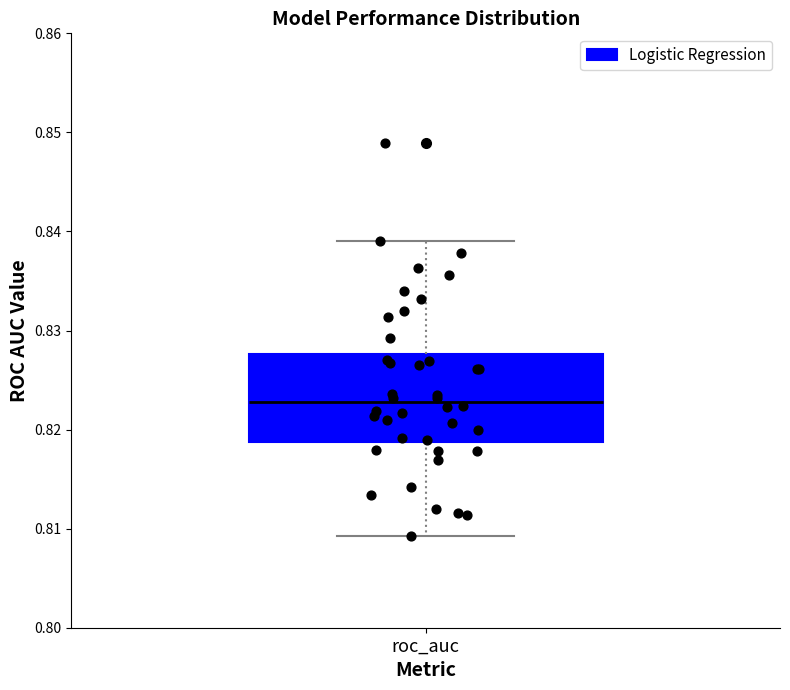

Transcribe this box plot: give where the median line is, the range the box spans, and where the two whiskers end, as read against the y-axis. The values are not printed on the chart, so give them approximately, as read against the axis.

median 0.823, box 0.819 to 0.828, whiskers 0.809 to 0.839